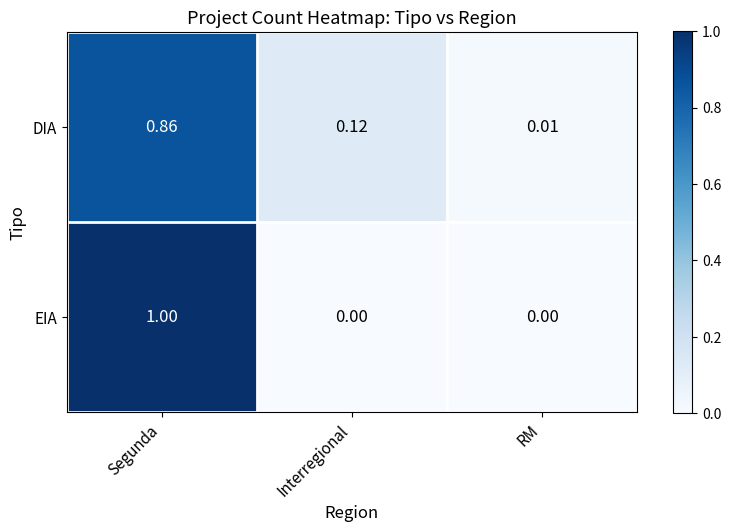

Which series changed the most between Interregional and RM?

DIA